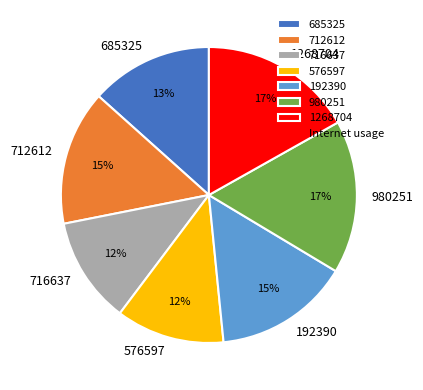

Is 685325 the majority of the pie?

No